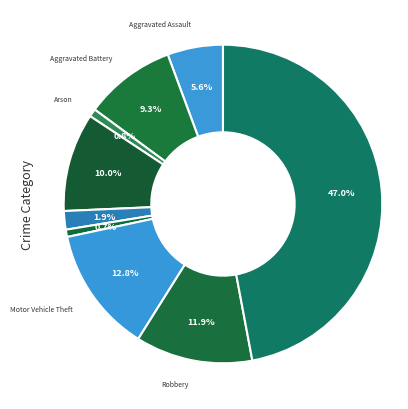

Rank the categories by value from lowest to highest.

Homicide, Arson, Criminal Sexual Assault, Aggravated Assault, Aggravated Battery, Burglary, Robbery, Motor Vehicle Theft, Theft